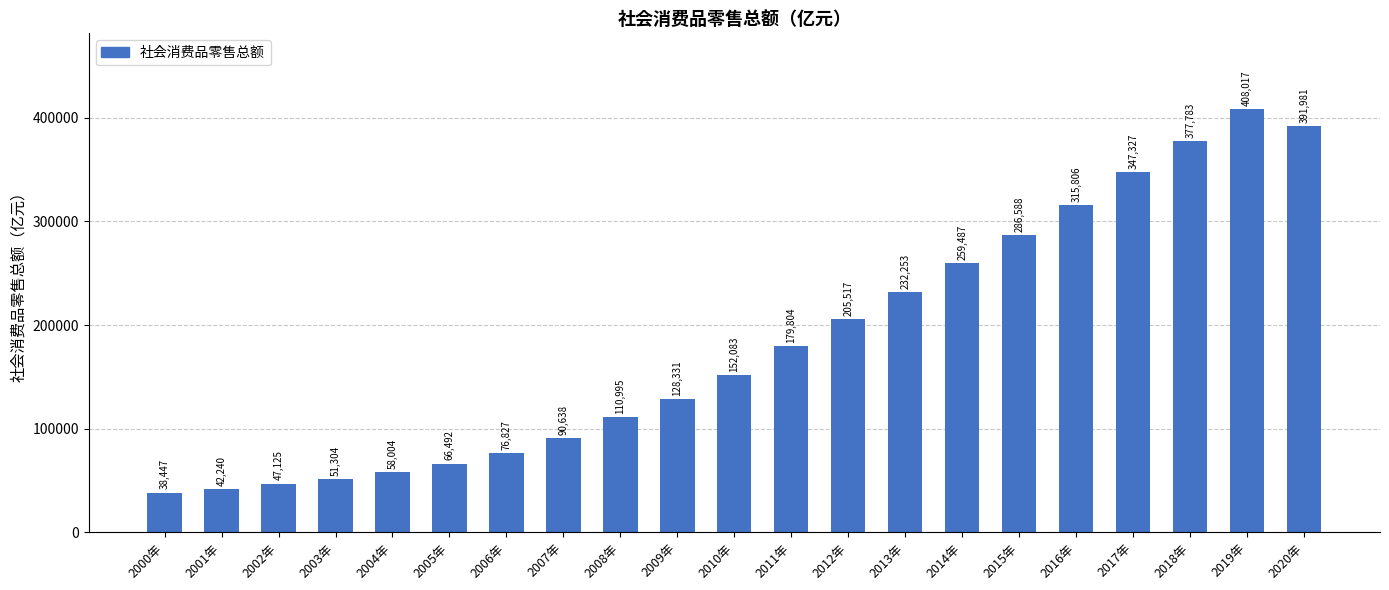

At which label is the value closest to 223232?

2013年